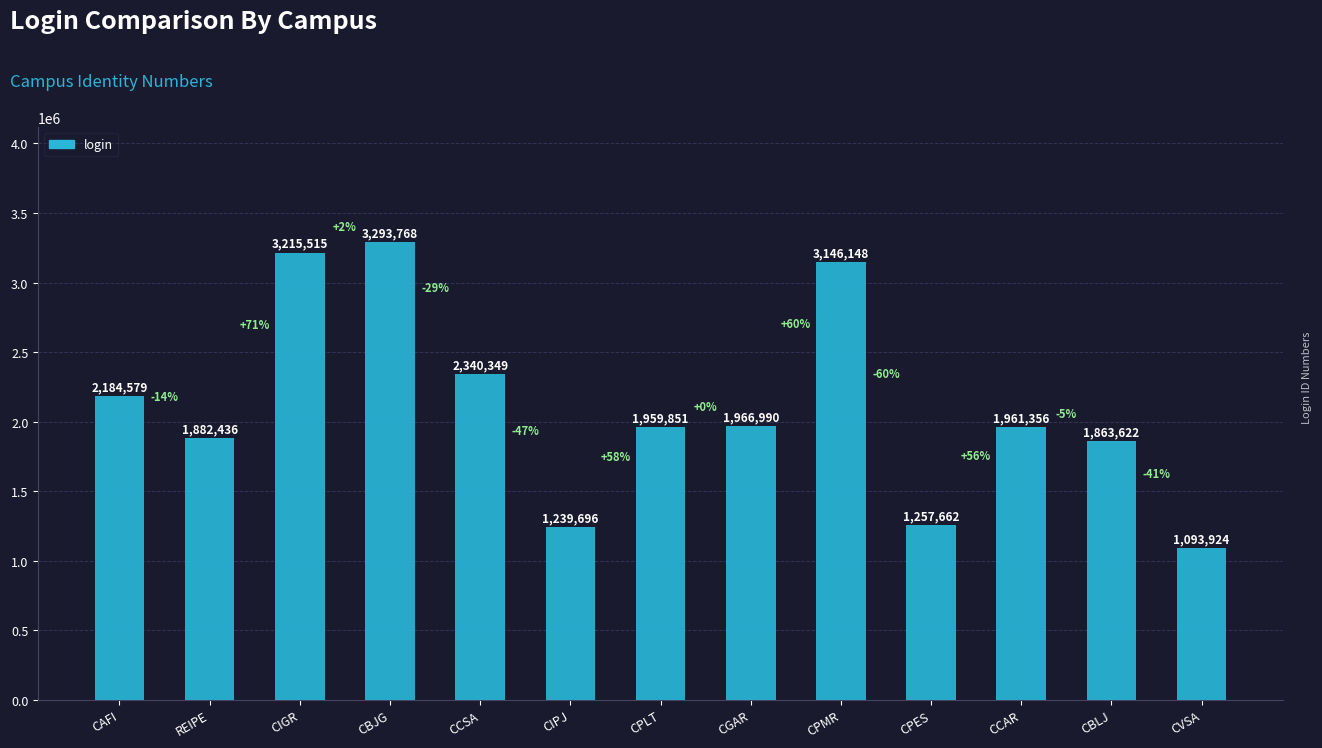

Which category has the lowest value across all series?

CVSA